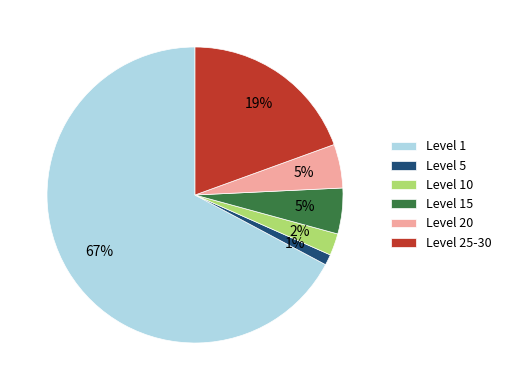

Count the number of slices in the pie.

6